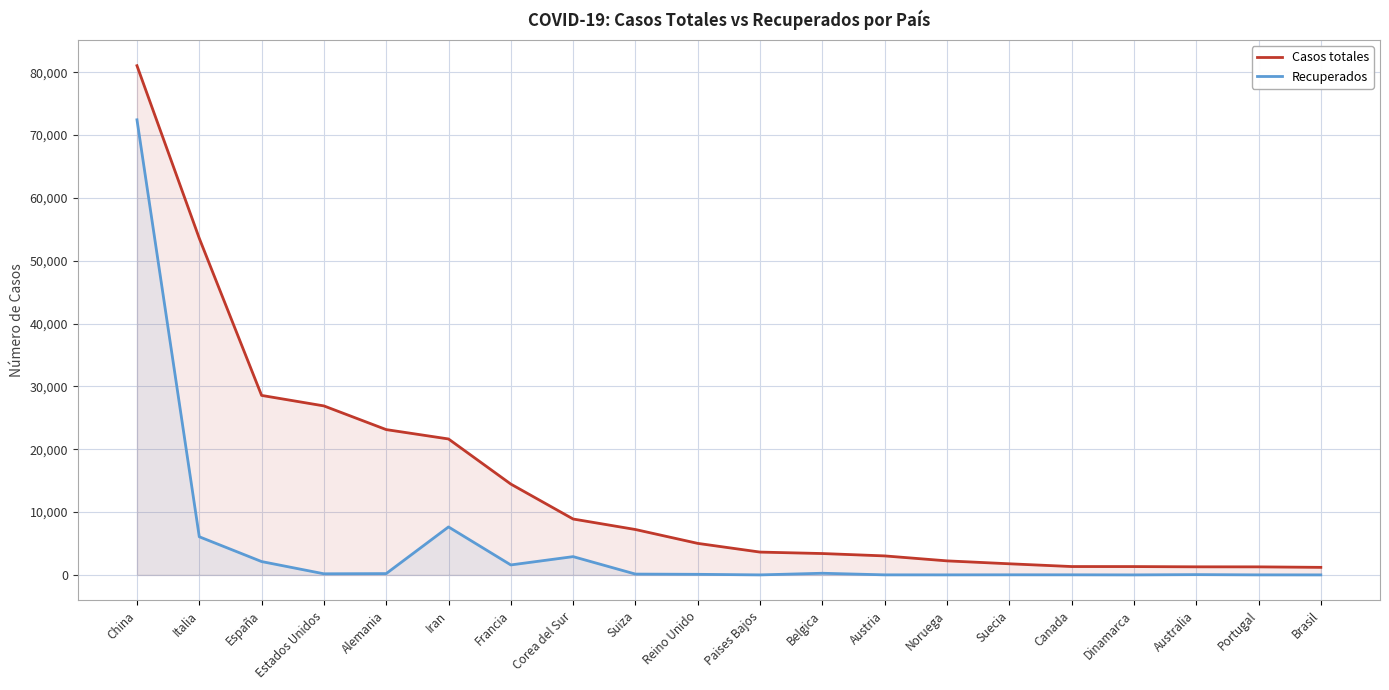

What is the lowest value of the Casos totales series?

1201